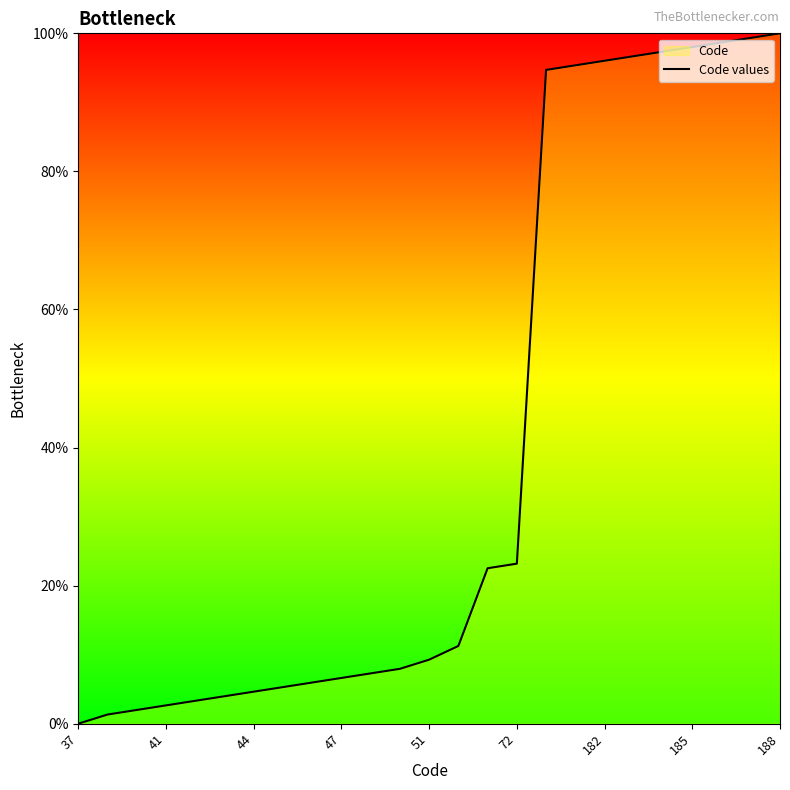

True or false: the data shows 16.5 at 51.

False